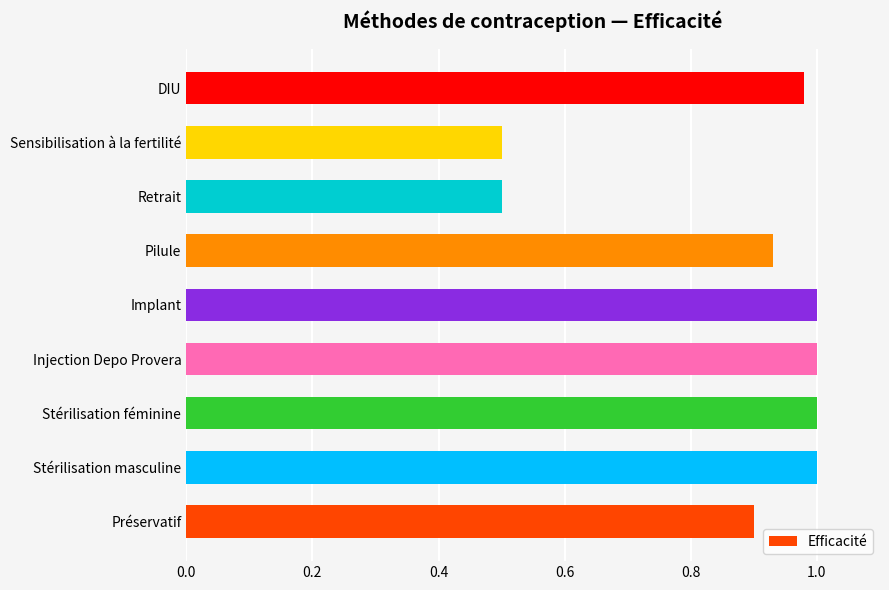

True or false: the data shows 1.0 at Stérilisation masculine.

True